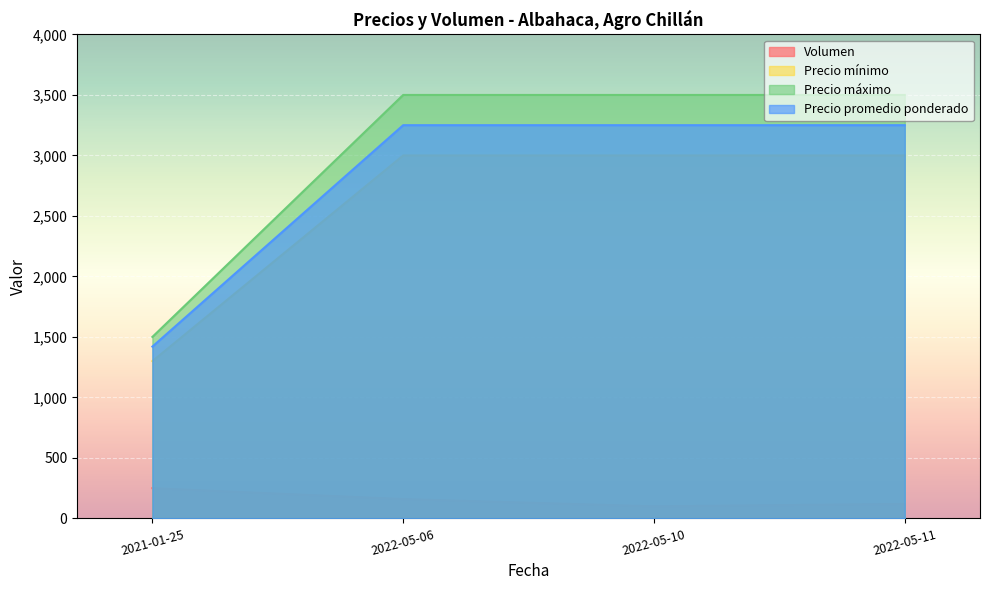

True or false: Volumen and Precio mínimo cross at least once.

False